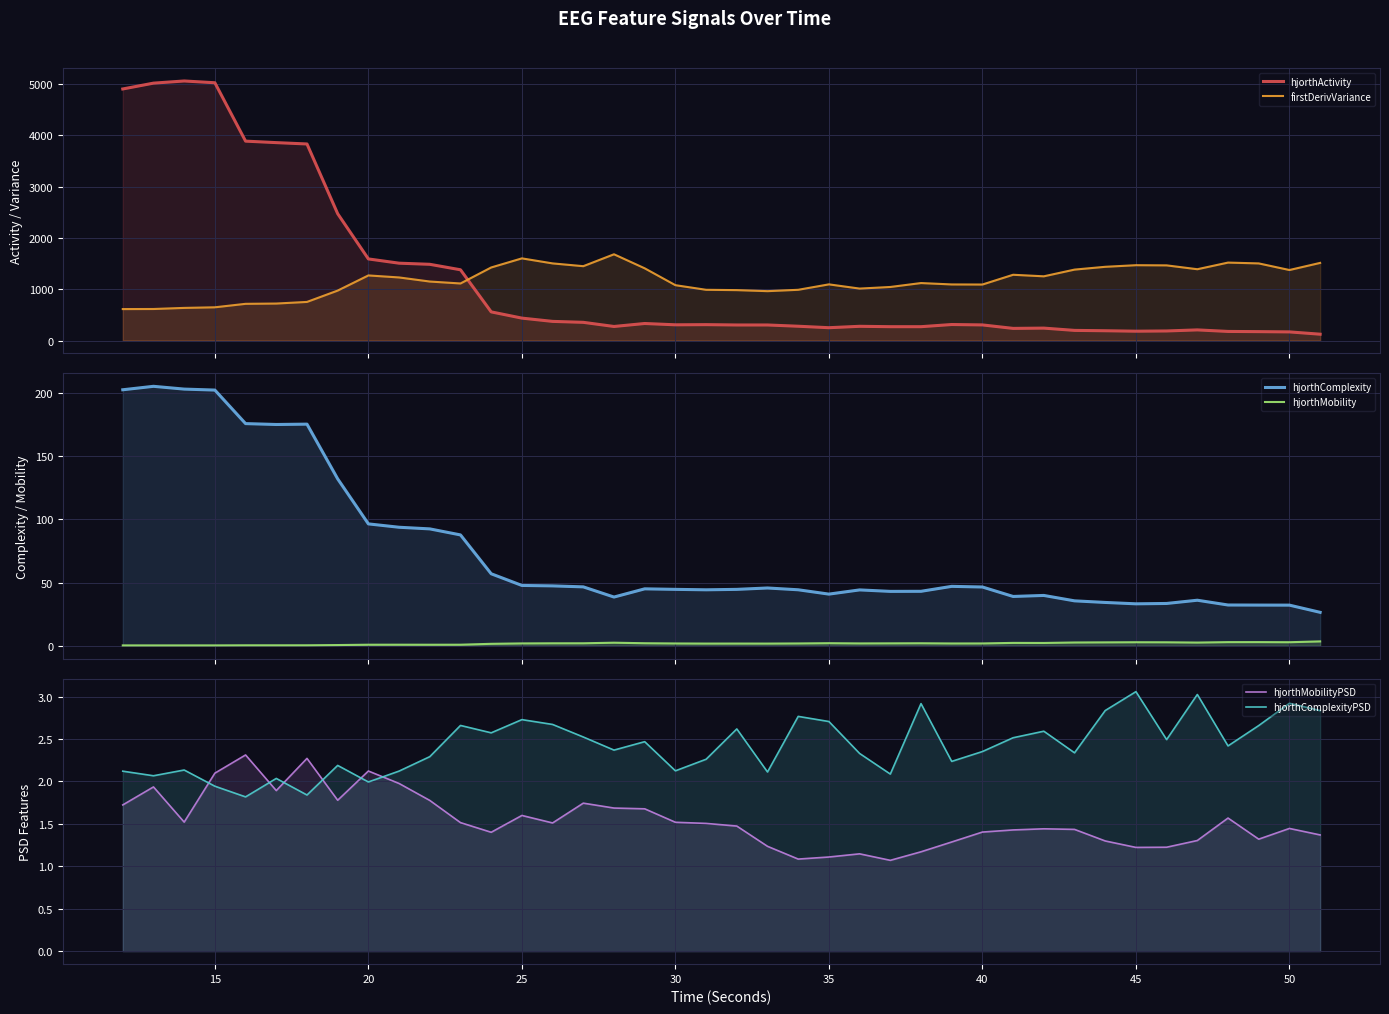

Does the chart display data point markers on the line(s)?

No